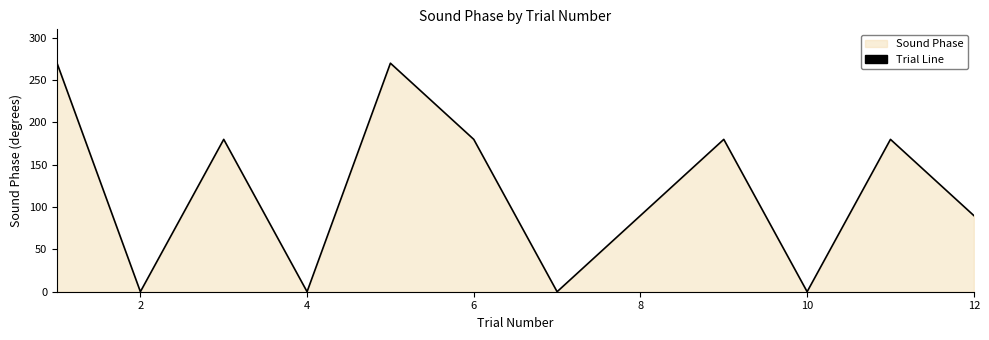

What is the maximum value shown in the chart?

270